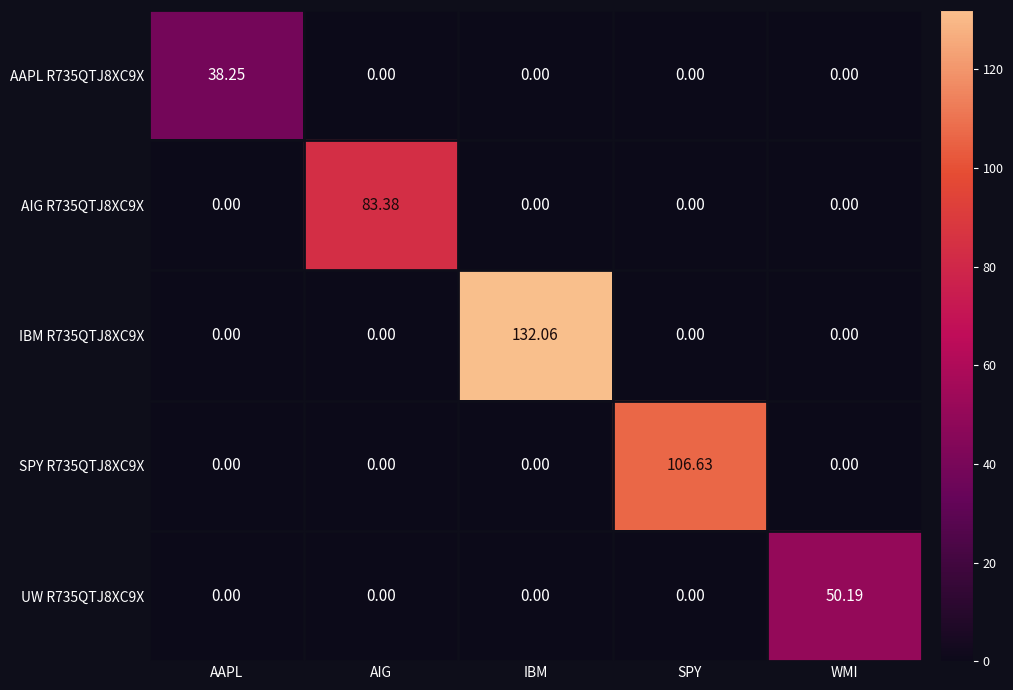

At which category is the sum across all series the highest?

IBM